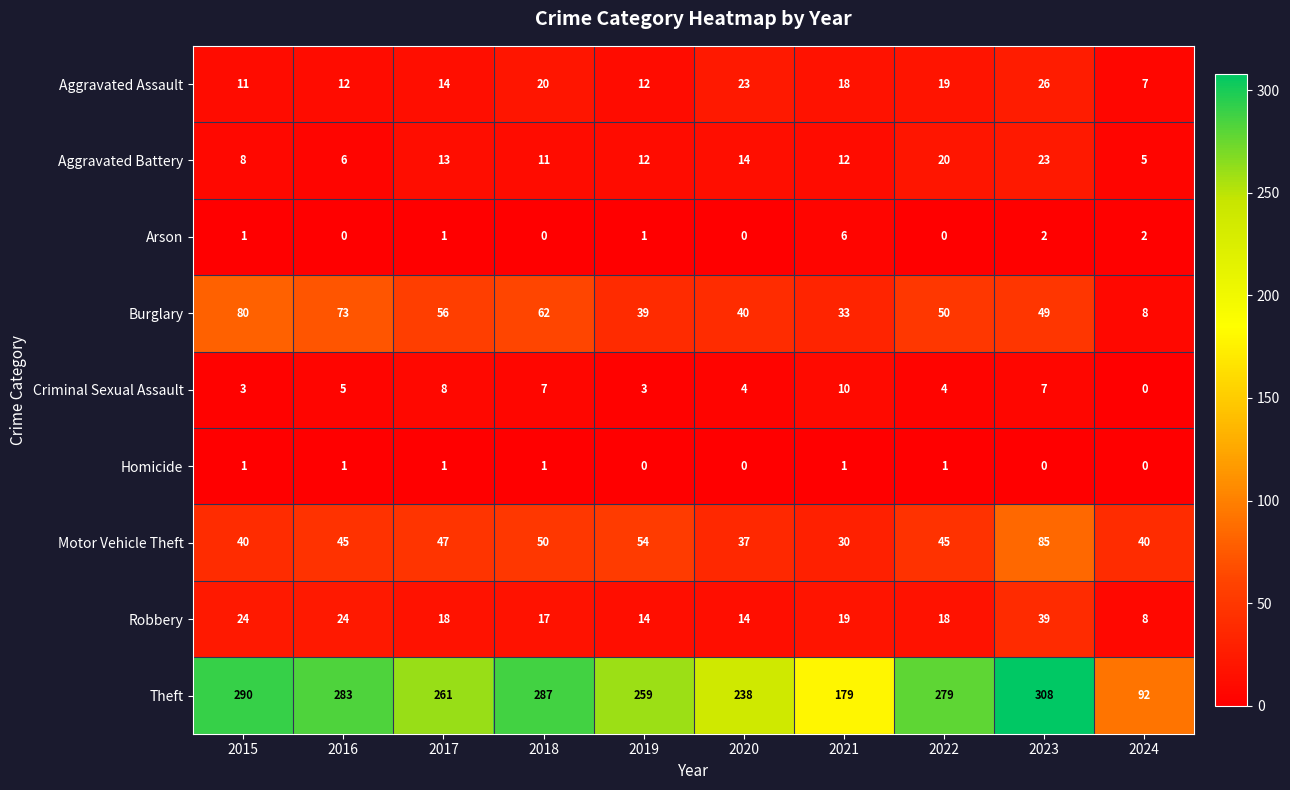

The value of Robbery at 2022 is 18. True or false?

True